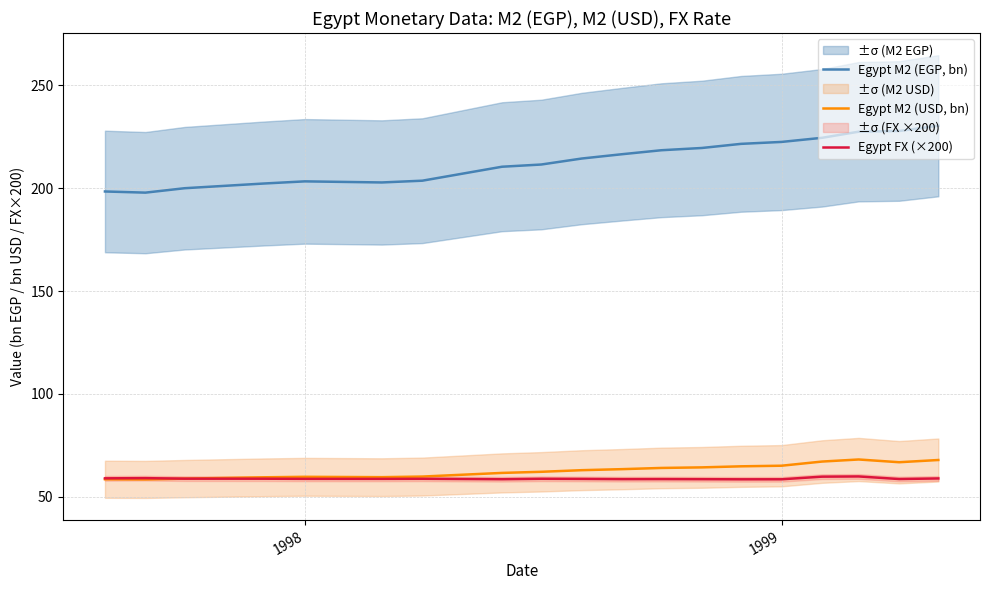

True or false: Egypt M2 (EGP, bn) and Egypt M2 (USD, bn) intersect in this chart.

False